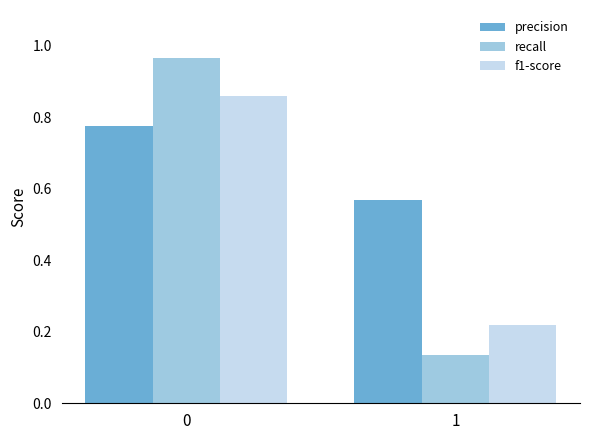

What are all the series names shown in the legend?

precision, recall, f1-score